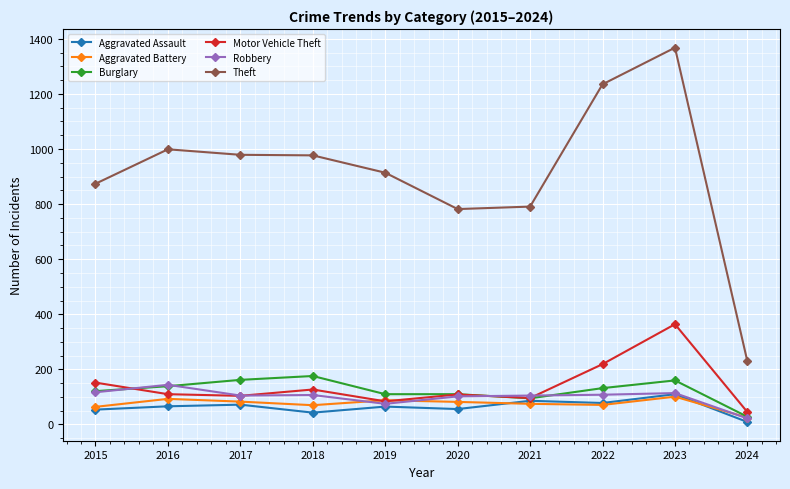

True or false: Motor Vehicle Theft and Theft intersect in this chart.

False